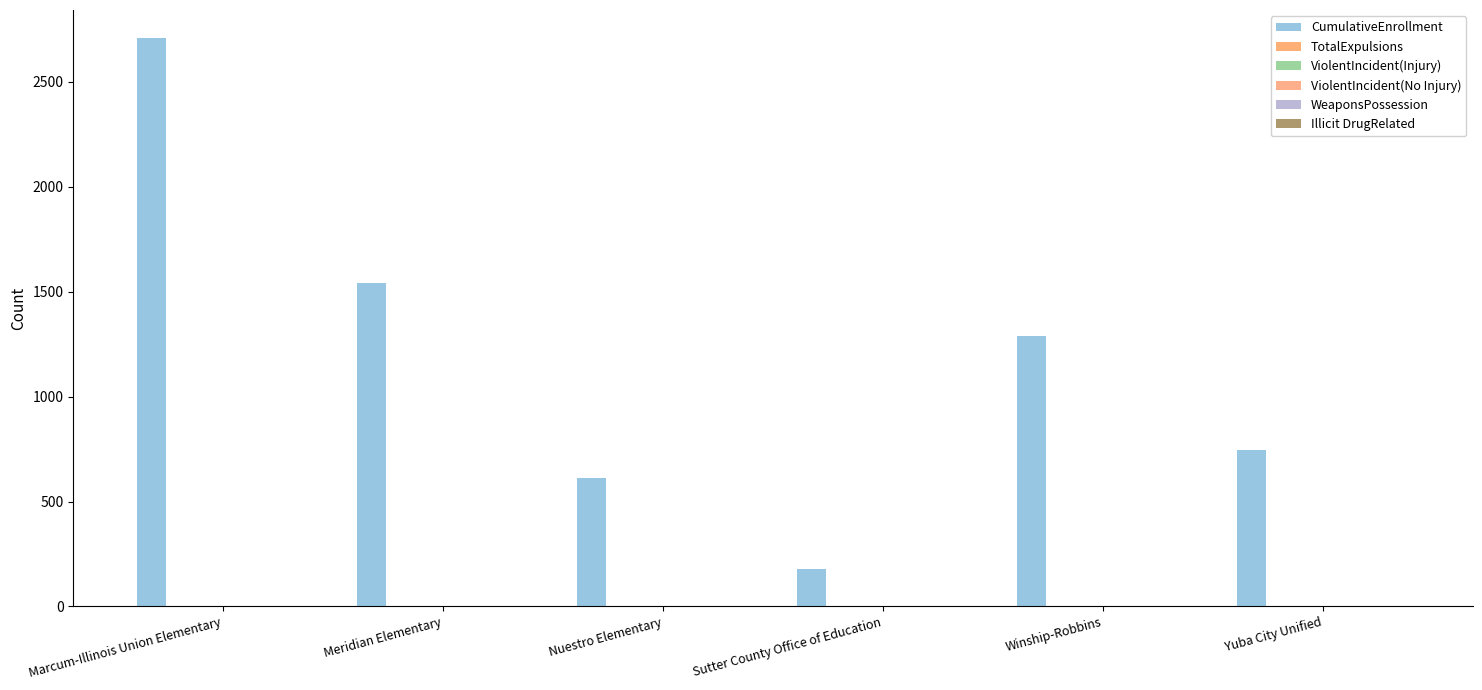

Reading left to right, extract all data points from this chart.

CumulativeEnrollment: 2707	1541	610	177	1288	745
TotalExpulsions: 0	0	0	0	0	0
ViolentIncident(Injury): 0	0	0	0	0	0
ViolentIncident(No Injury): 0	0	0	0	0	0
WeaponsPossession: 0	0	0	0	0	0
Illicit DrugRelated: 0	0	0	0	0	0